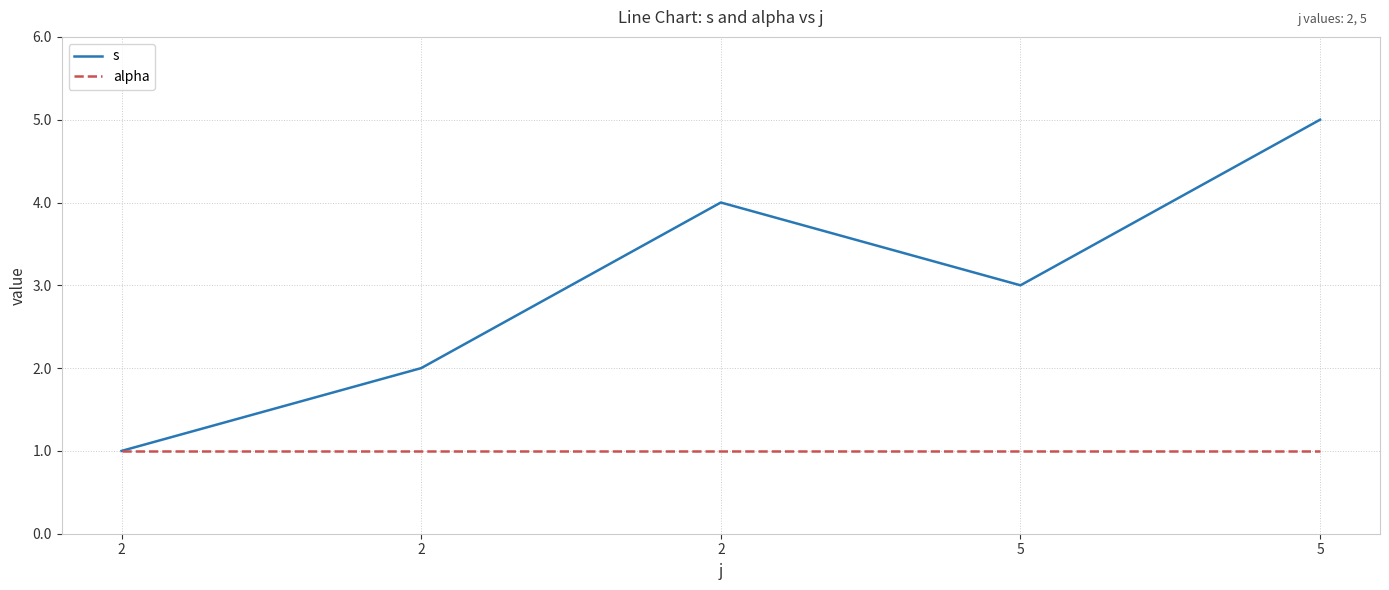

Does the chart have visible grid lines?

Yes